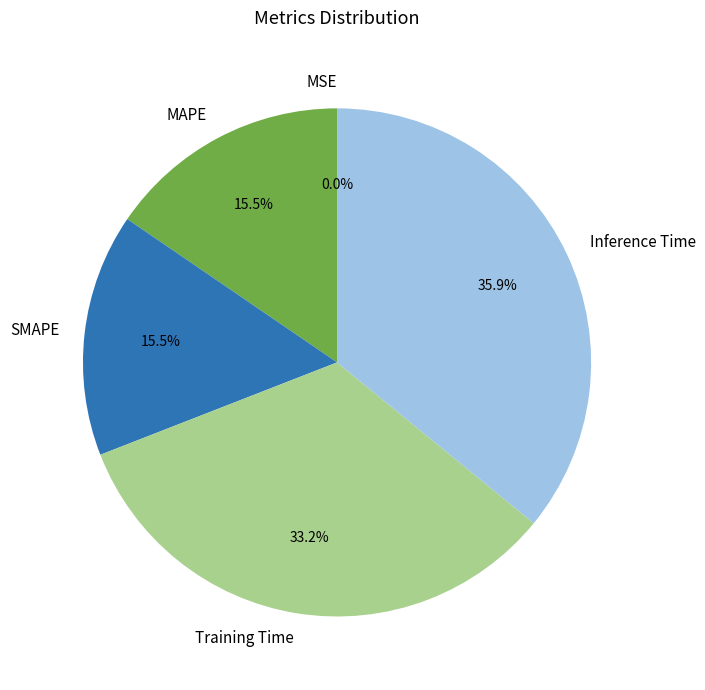

The Inference Time slice represents 47% of the pie. True or false?

False